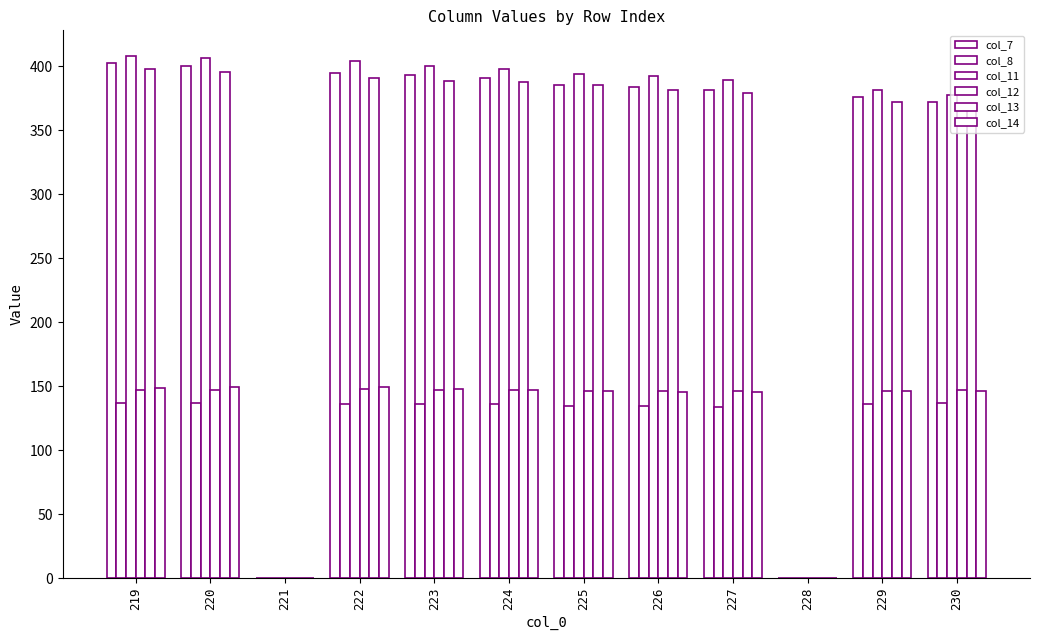

Reading left to right, extract all data points from this chart.

col_7: 402.5	399.8	0.0	394.8	393.4	390.6	385.5	384.2	381.3	0.0	375.8	372.4
col_8: 136.6	136.5	0.0	136.4	136.1	135.9	134.8	134.6	134.1	0.0	136.3	137.0
col_11: 407.7	406.3	0.0	403.7	400.4	397.7	393.9	392.1	389.2	0.0	381.5	377.7
col_12: 146.8	146.9	0.0	147.4	146.7	146.7	146.3	145.9	145.8	0.0	146.2	146.7
col_13: 397.9	395.4	0.0	391.1	388.5	387.5	385.5	381.8	379.1	0.0	372.4	370.1
col_14: 148.4	149.0	0.0	149.4	148.0	147.4	146.3	145.3	145.5	0.0	146.4	146.5